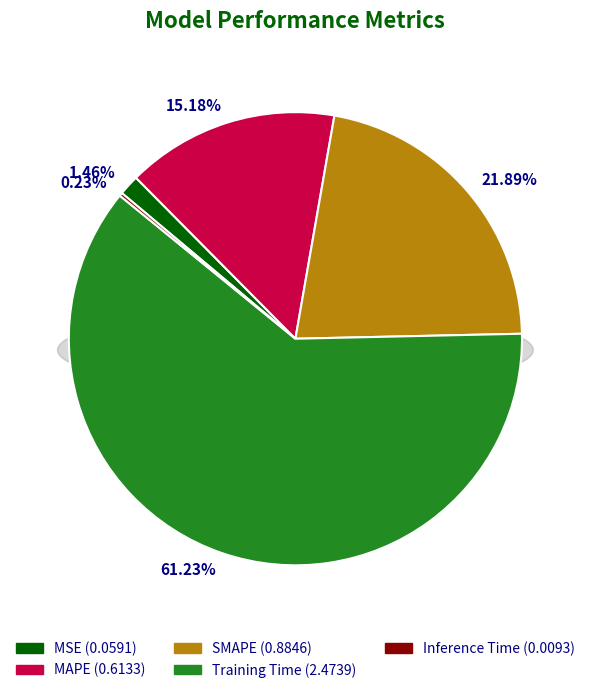

What is the change in value from MAPE to Training Time?

+1.9